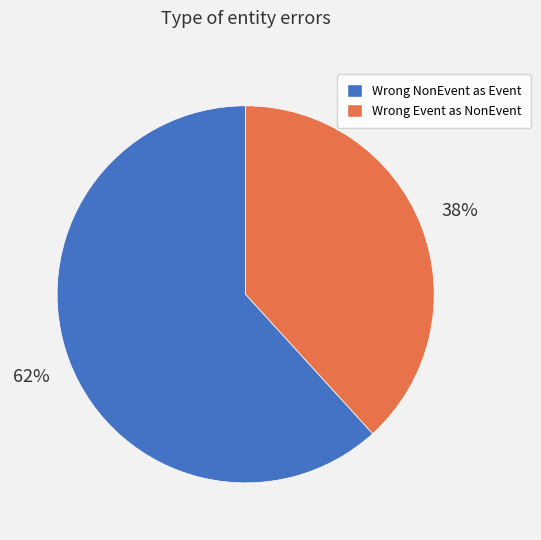

The Wrong NonEvent as Event slice represents 62% of the pie. True or false?

True